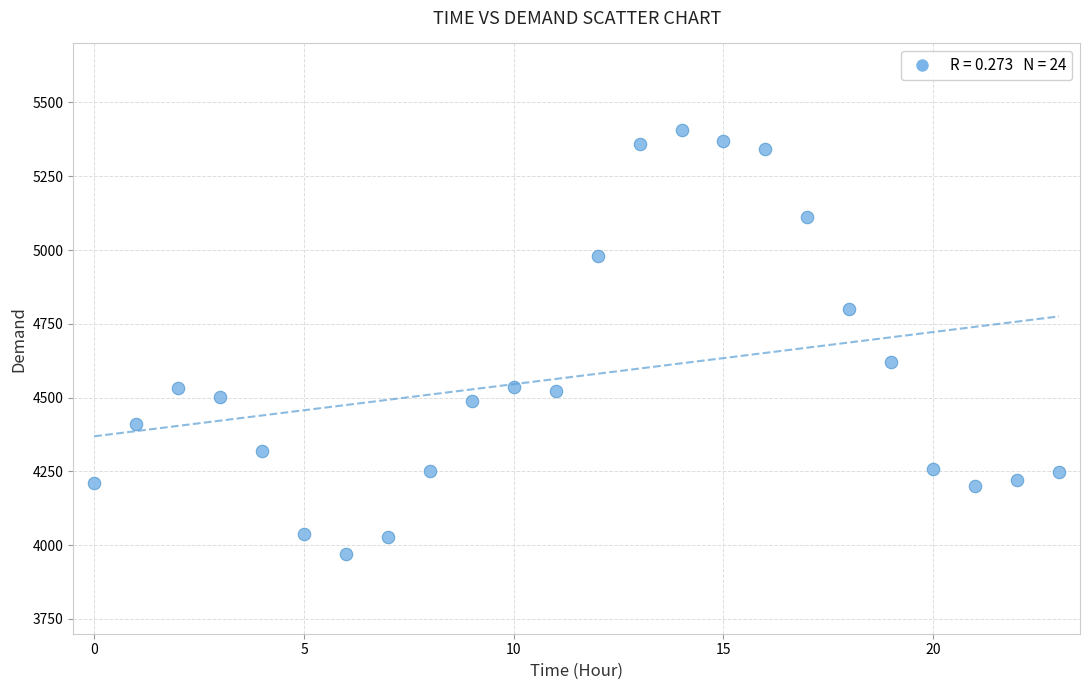

What Y value in the scatter plot is closest to 4688?

4621